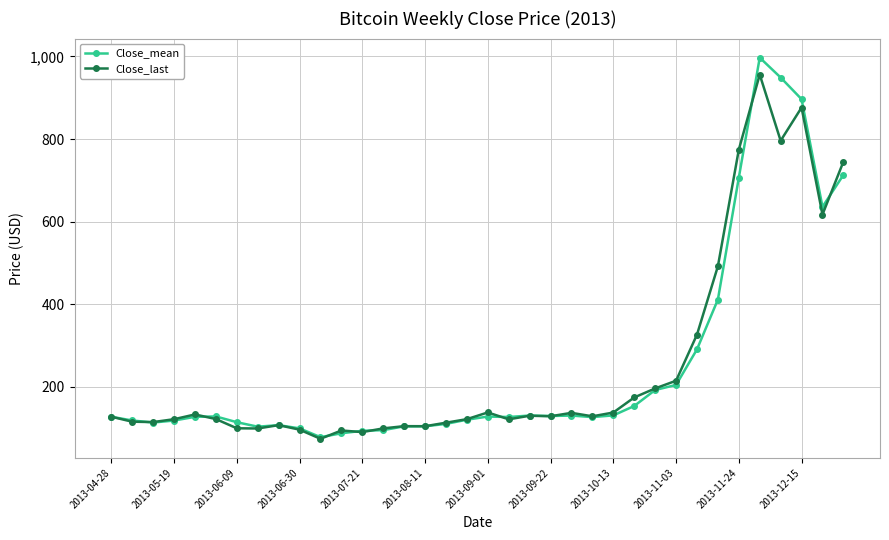

What is the value of the Close_last point at the 25th from the left?

138.1